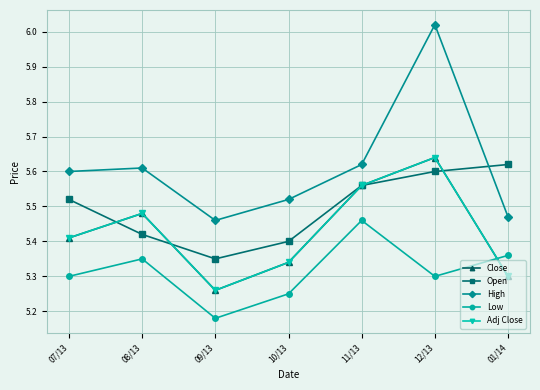

Does the chart have visible grid lines?

Yes